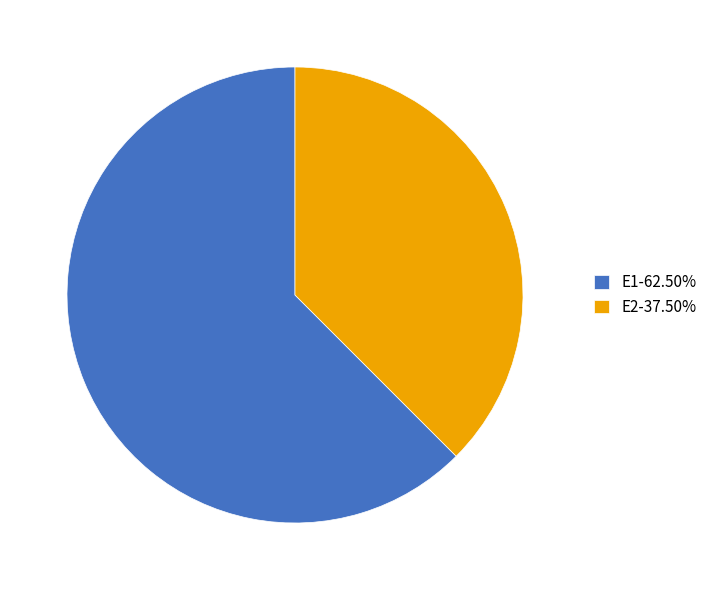

Is the sum of E2-37.50% and E1-62.50% greater than half?

Yes